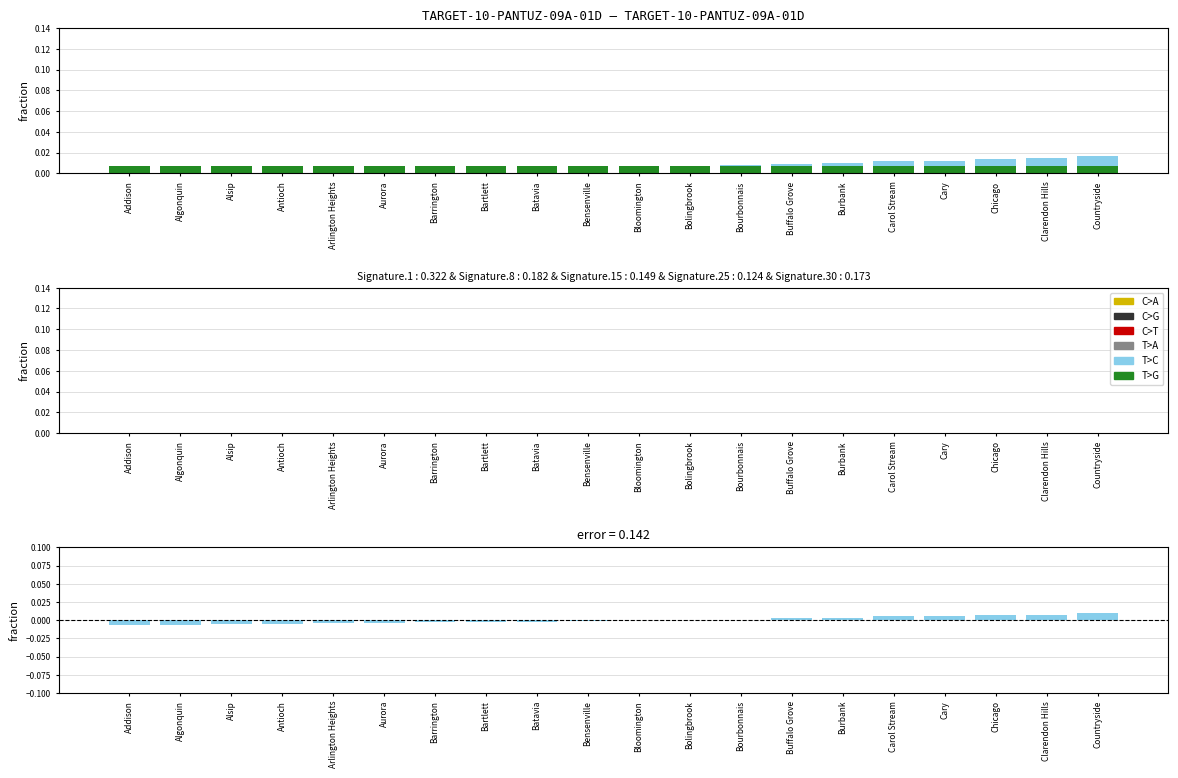

True or false: T>G has a value of -0.0 at Algonquin.

True